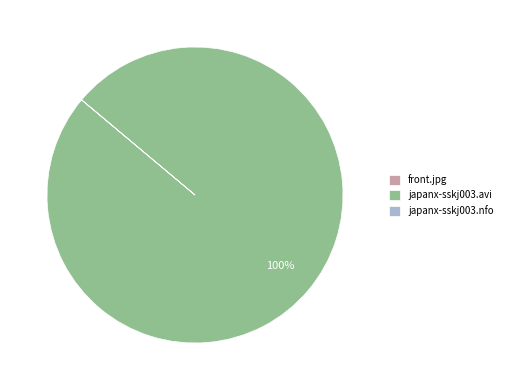

To the nearest percent, what is the difference between the largest and smallest slice percentages?

100%